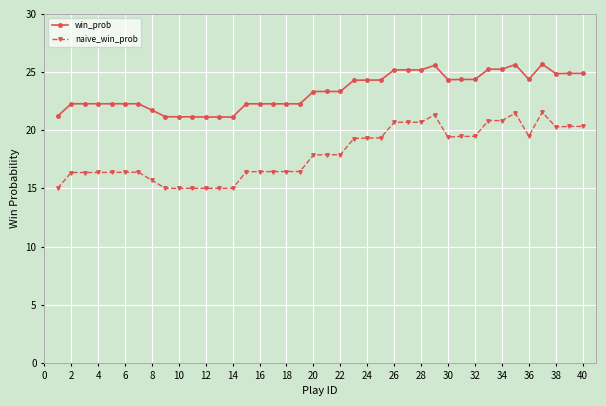

Which series has the largest total across all categories?

win_prob